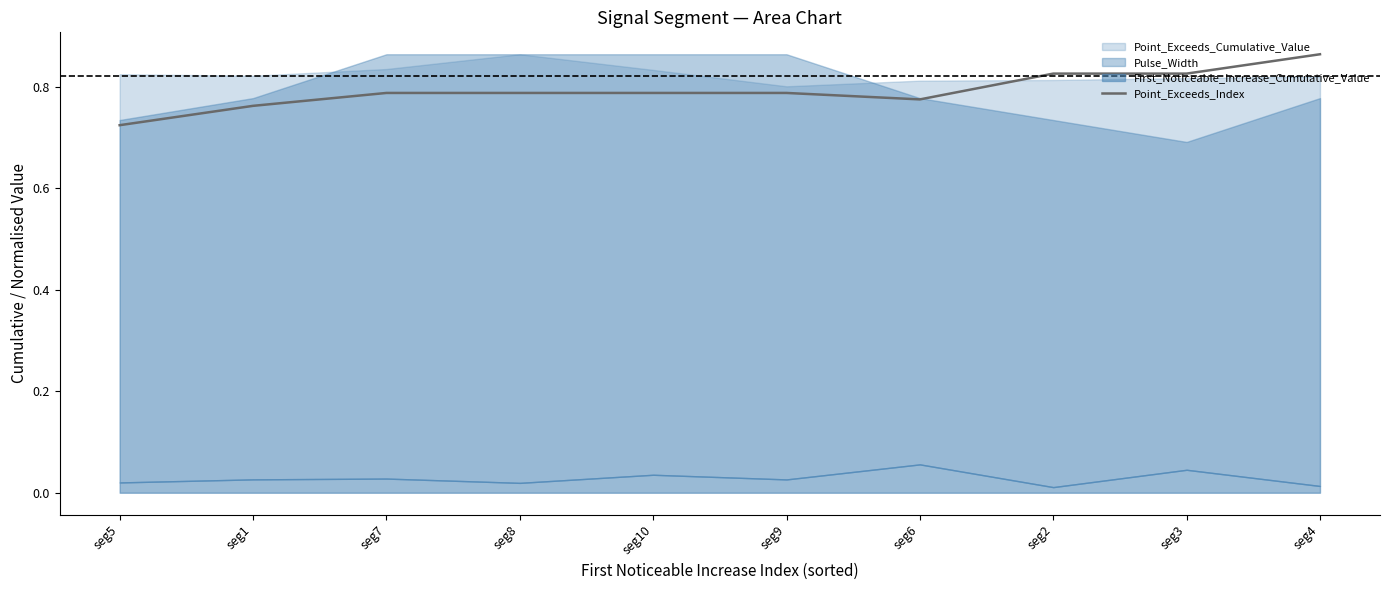

Reading right to left, list all the values displayed in this chart.

seg4=0.9	seg3=0.8	seg2=0.8	seg6=0.8	seg9=0.8	seg10=0.8	seg8=0.8	seg7=0.8	seg1=0.8	seg5=0.7